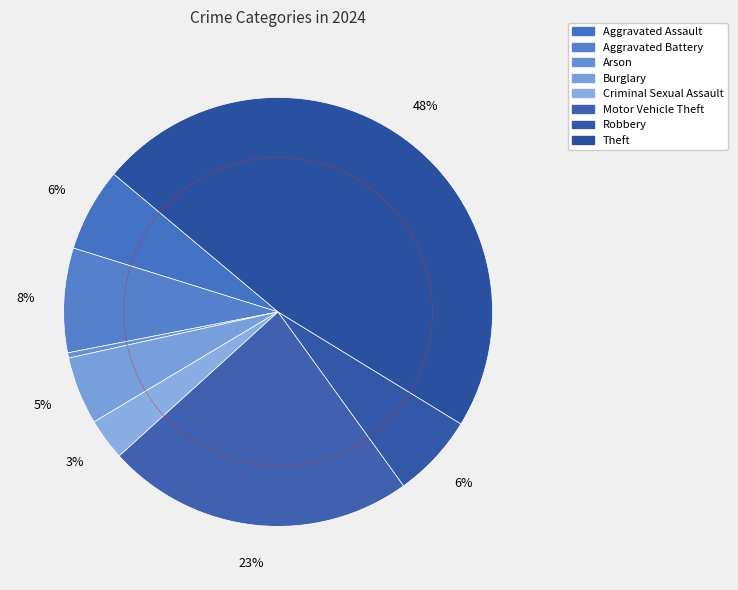

To the nearest percent, what is the average slice percentage?

12%